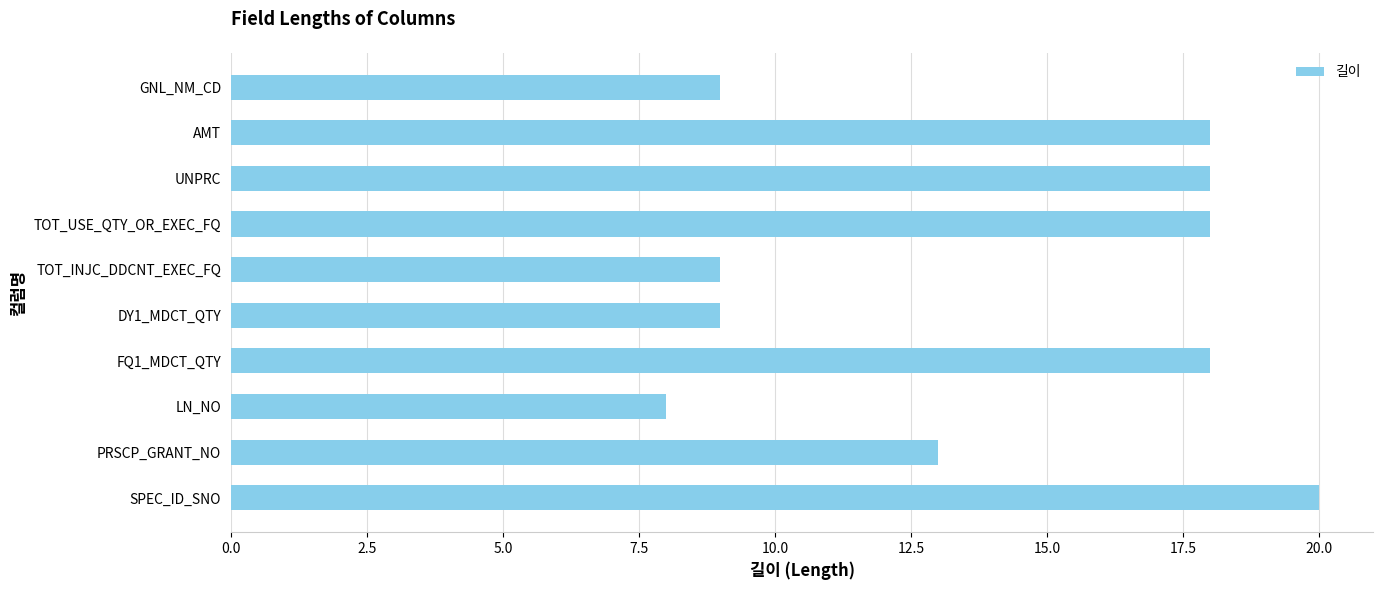

The value at TOT_USE_QTY_OR_EXEC_FQ is 18. True or false?

True